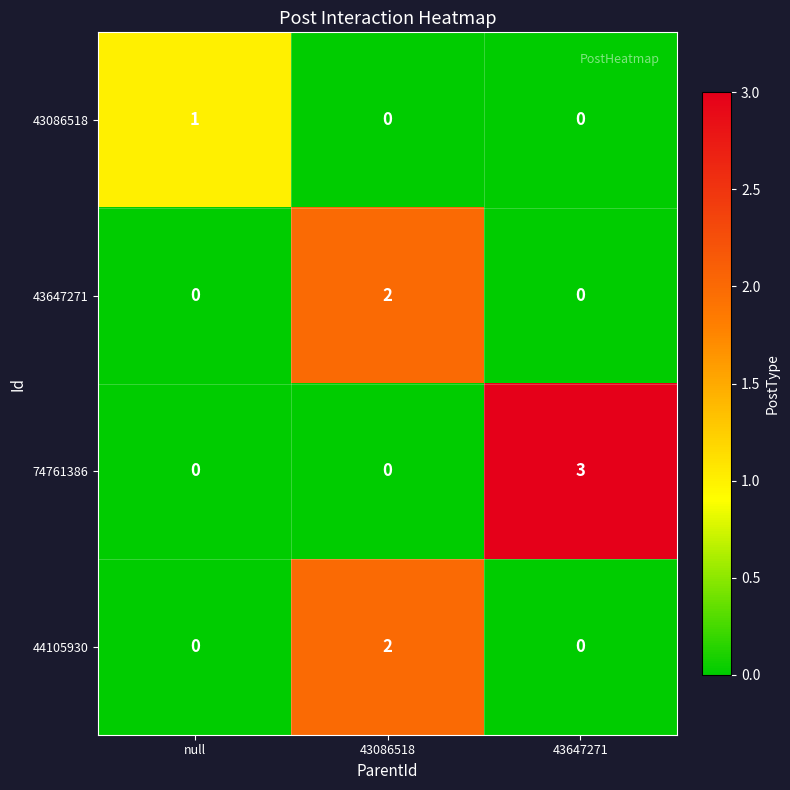

What is the difference between the 74761386 values at null and 43647271?

3